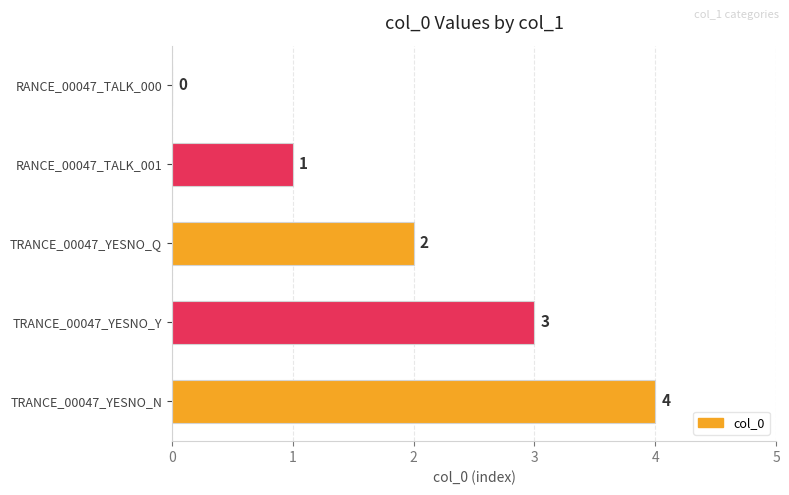

Read the value at TRANCE_00047_YESNO_Y.

3